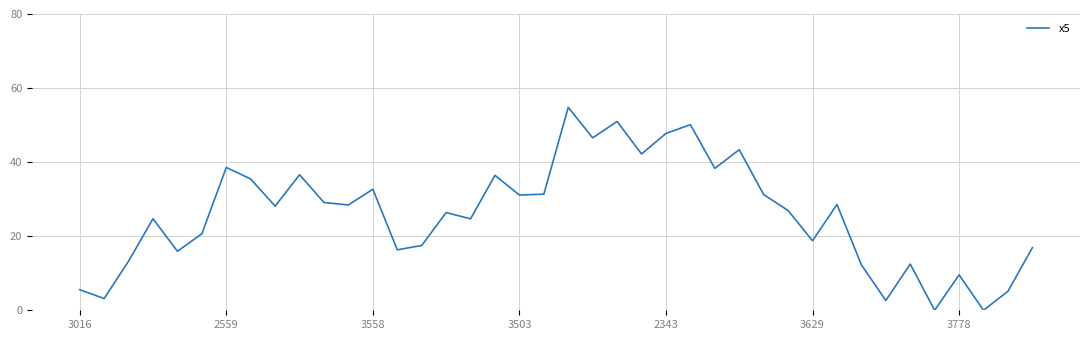

Is it true that the value at 3778 is 9.6?

True